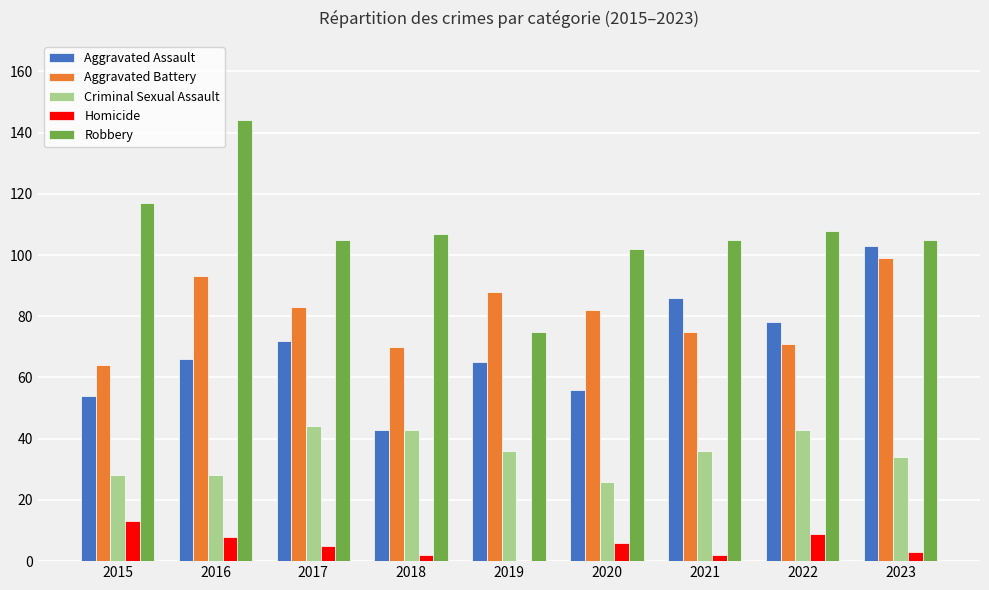

What is the sum of the Aggravated Assault values at 2020 and 2016?

122